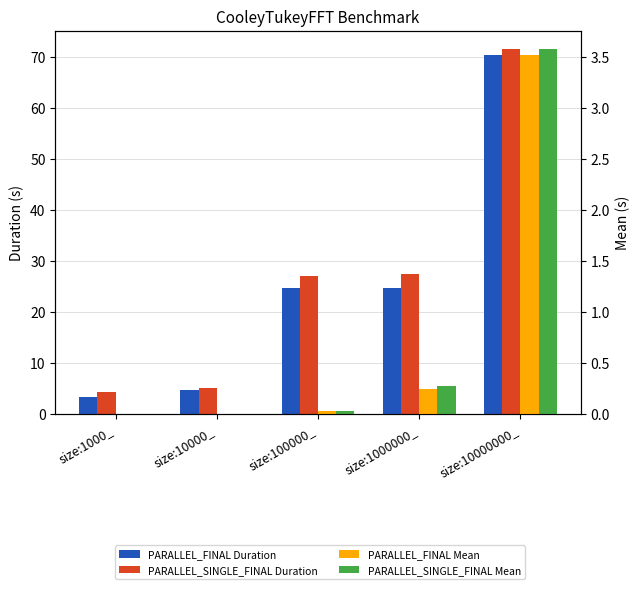

Rank the series at size:1000000_ from highest to lowest value.

PARALLEL_SINGLE_FINAL Duration, PARALLEL_FINAL Duration, PARALLEL_SINGLE_FINAL Mean, PARALLEL_FINAL Mean